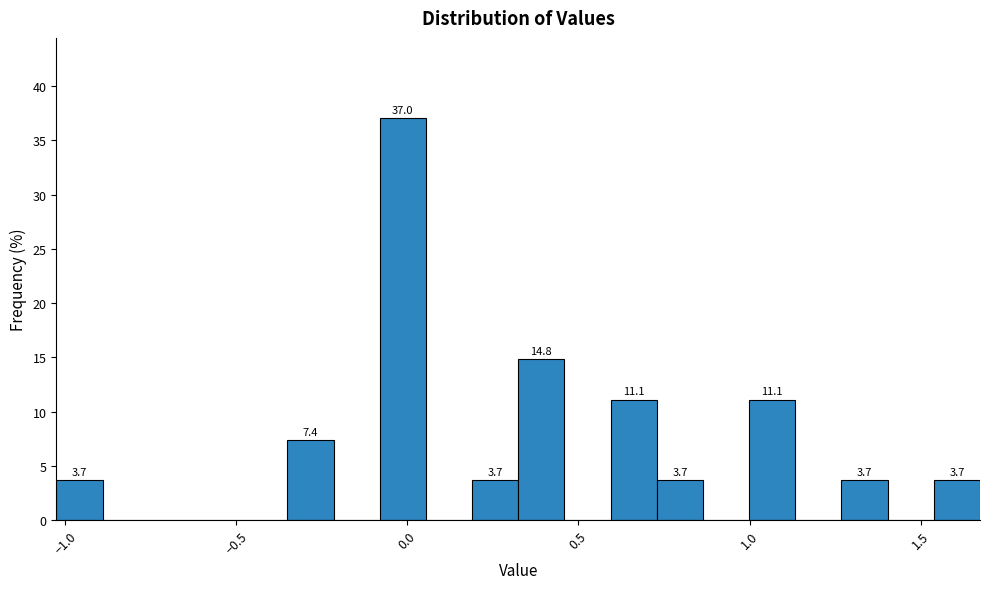

Read against the x-axis, roughly where is the centre of the tallest bar?

0.00